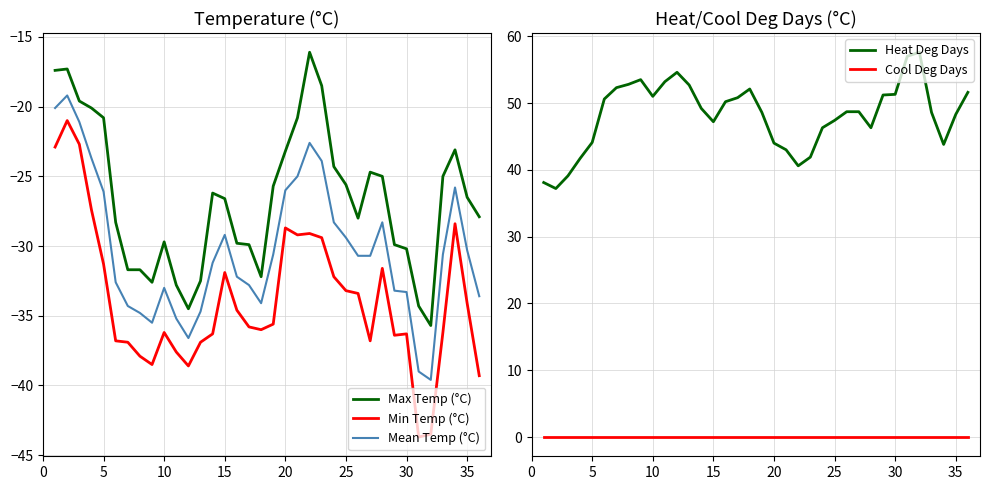

What is the maximum value for Mean Temp (°C)?

-19.2